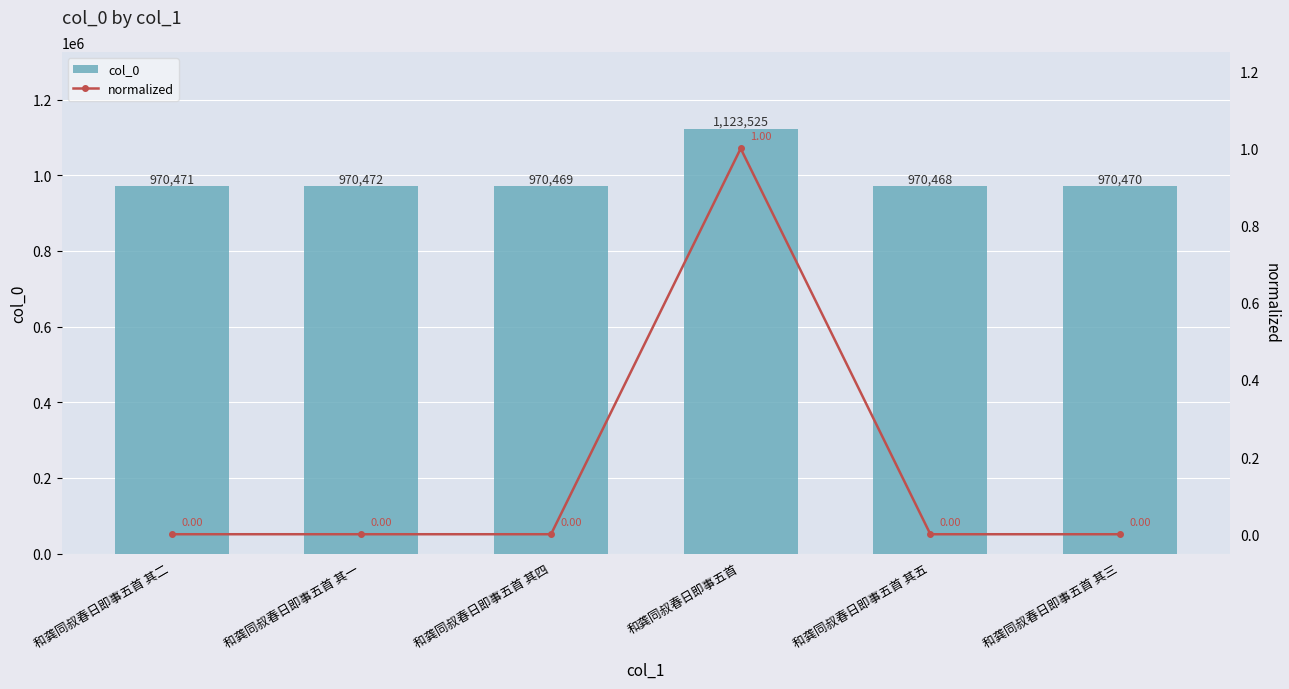

How many groups of bars are there?

6